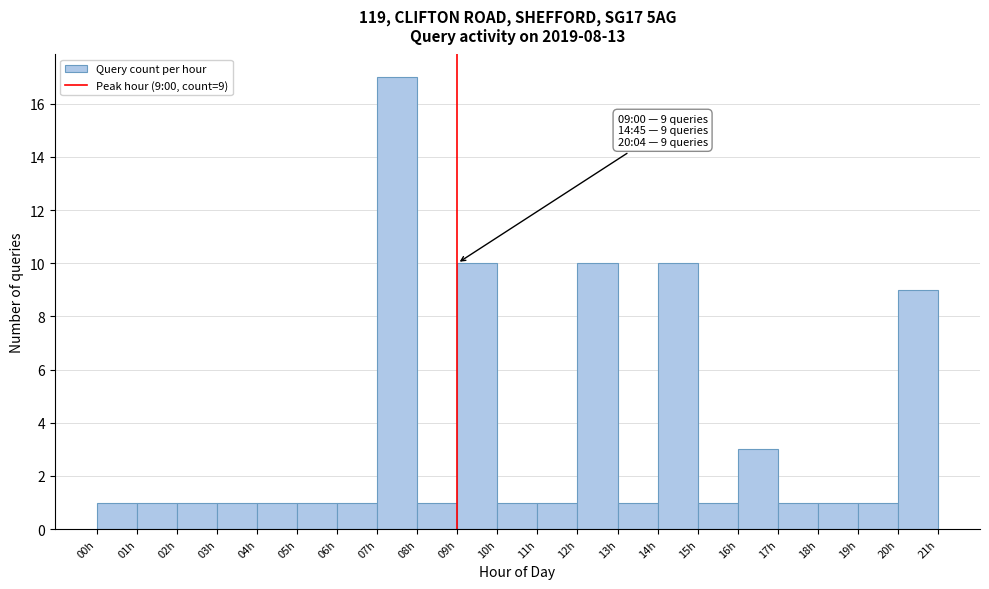

Which range on the x-axis has the tallest bar?

7 to 8